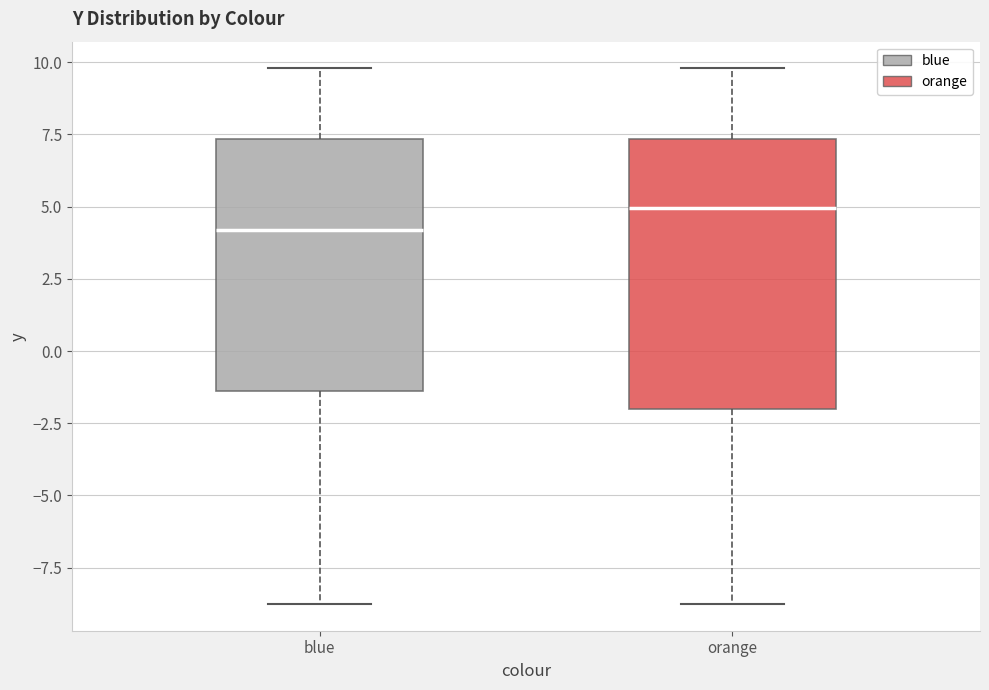

Reading left to right, read every box against the y-axis: the position of its median line, the range the box covers, and the ends of its whiskers. The values are not printed on the chart, so give them approximately, as read against the axis.

blue: median 4.0, box -1.5 to 7.5, whiskers -9.0 to 10.0
orange: median 5.0, box -2.0 to 7.5, whiskers -9.0 to 10.0